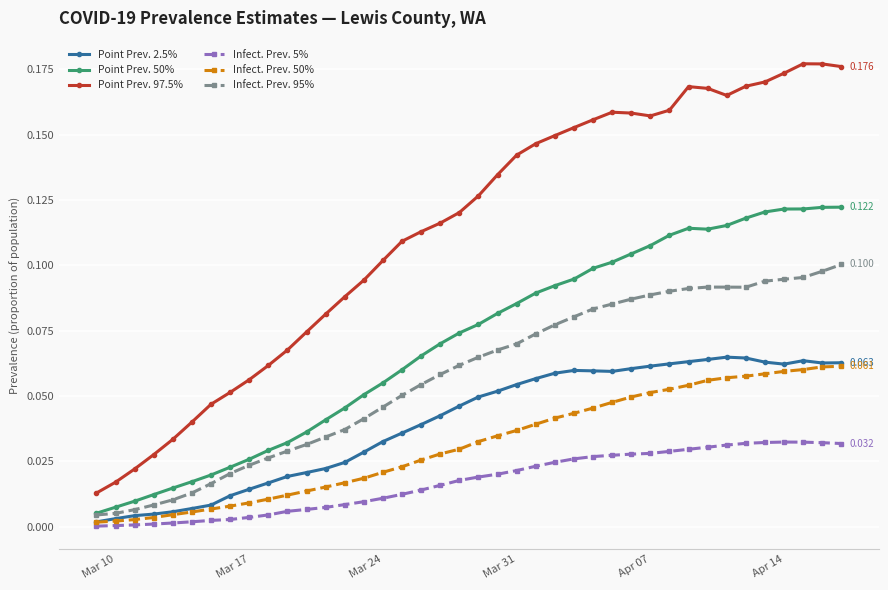

True or false: Point Prev. 2.5% and Point Prev. 97.5% intersect in this chart.

False